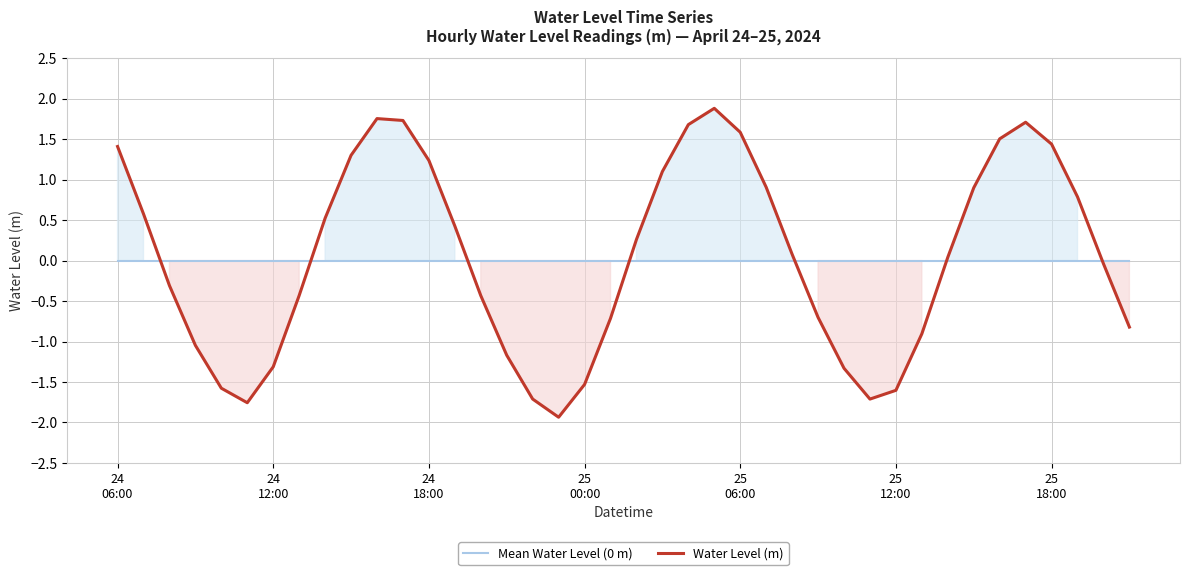

How many negative values does the Water Level (m) series have?

19